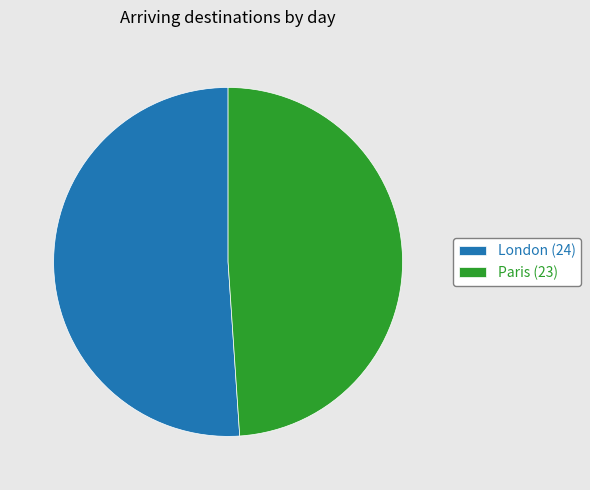

Do Paris (23) and London (24) together represent more than half of the pie?

Yes